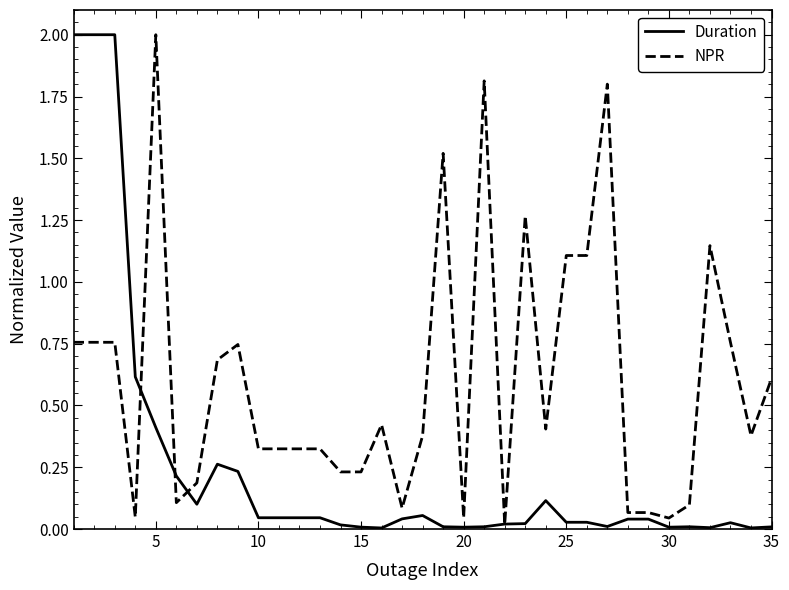

What is the maximum value for NPR?

2.0